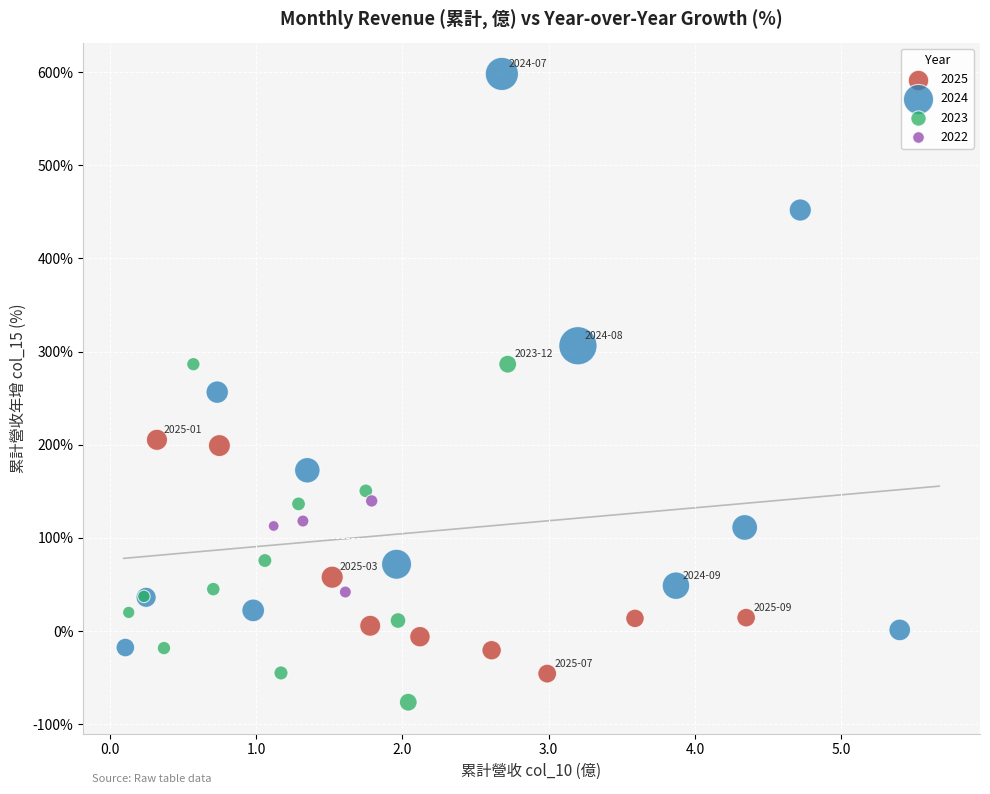

Which series reaches the maximum Y coordinate?

2024